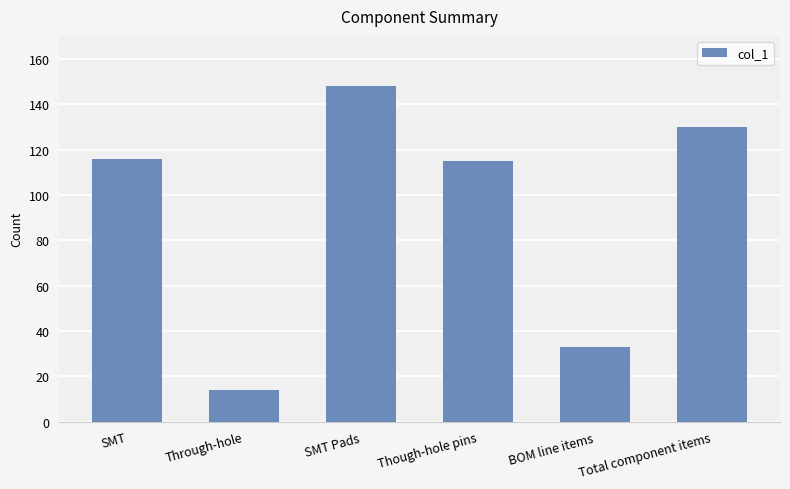

Does the chart contain any negative values?

No